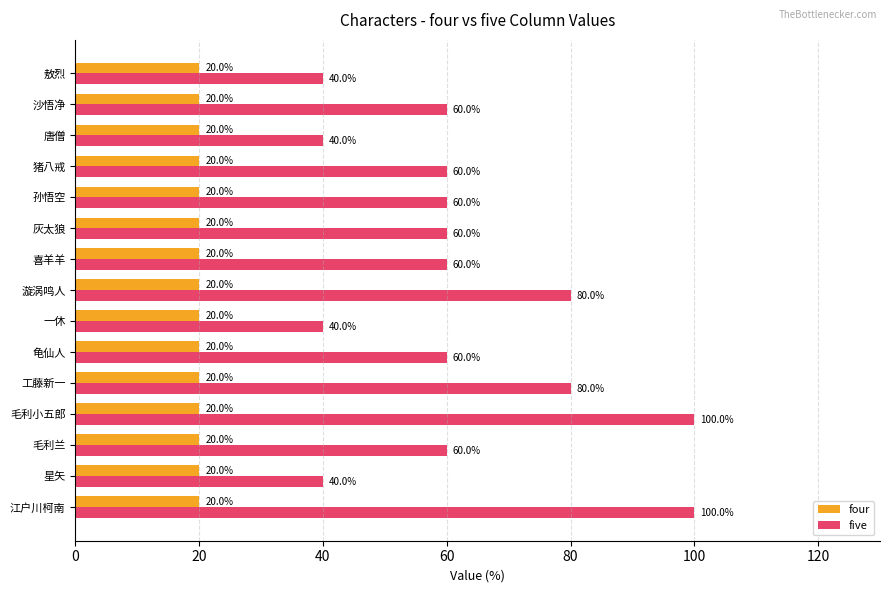

What is the sum of all four values?

300